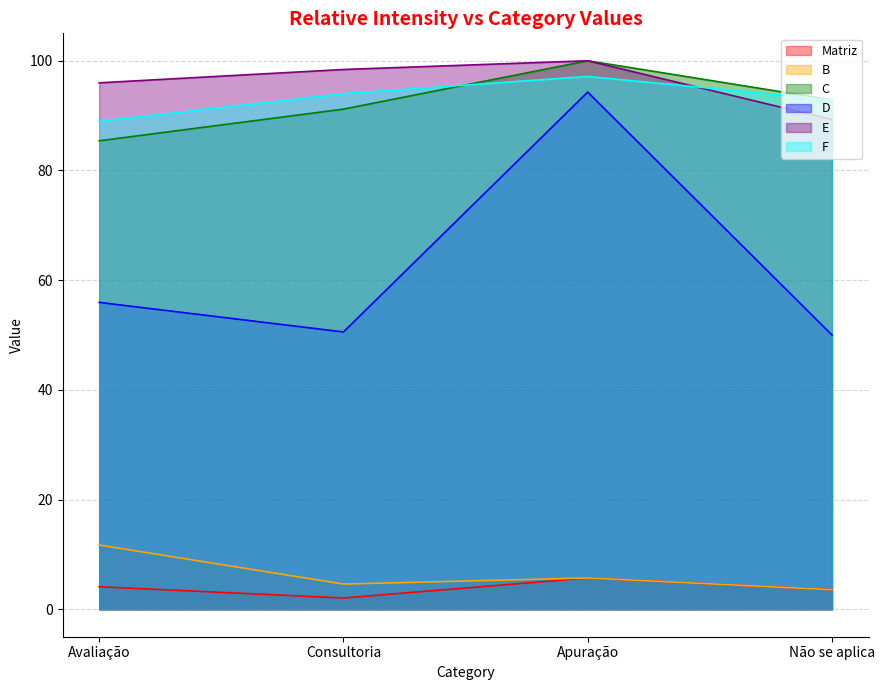

True or false: B and C cross at least once.

False